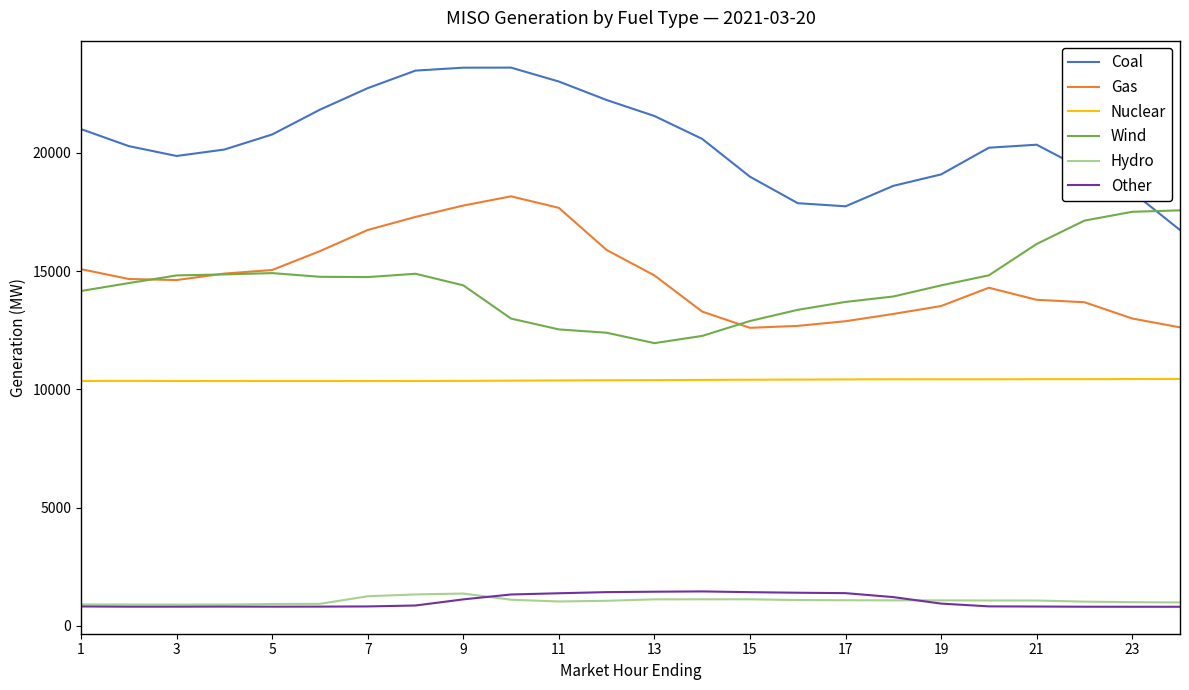

True or false: Wind and Nuclear intersect in this chart.

False